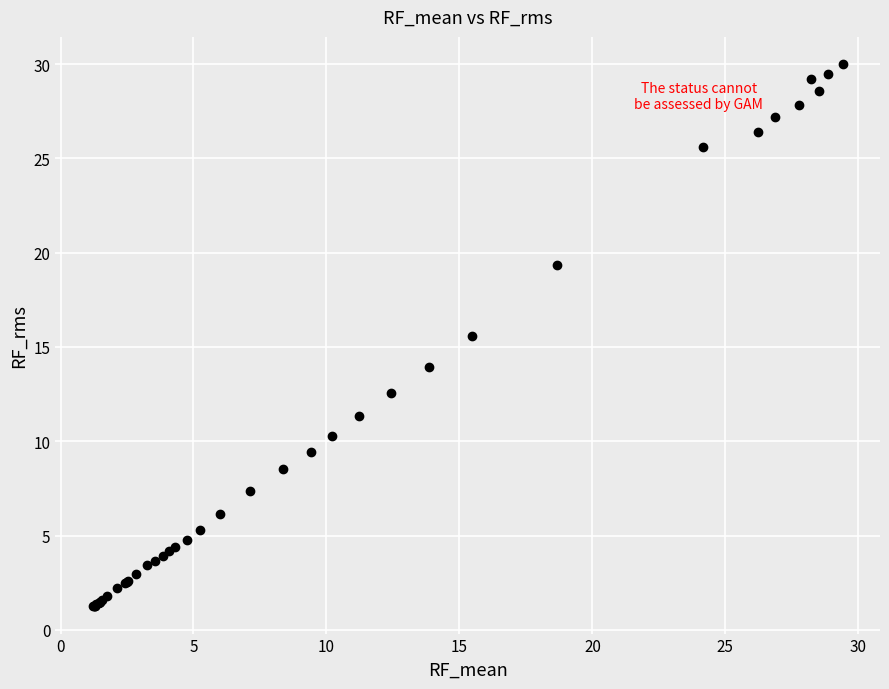

What Y value in the scatter plot is closest to 15?

15.6